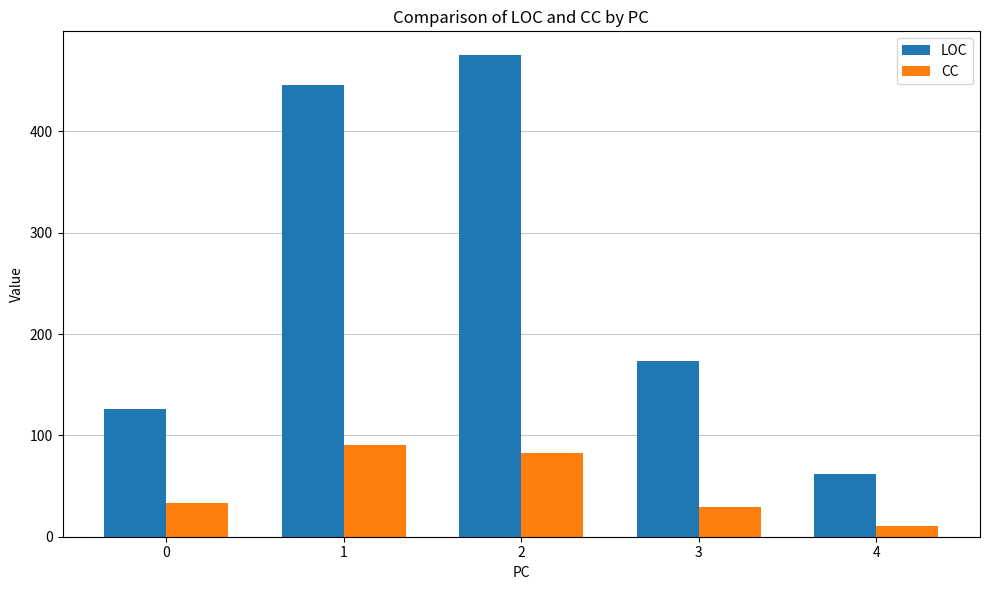

What is the sum of the LOC values at 3 and 0?

299